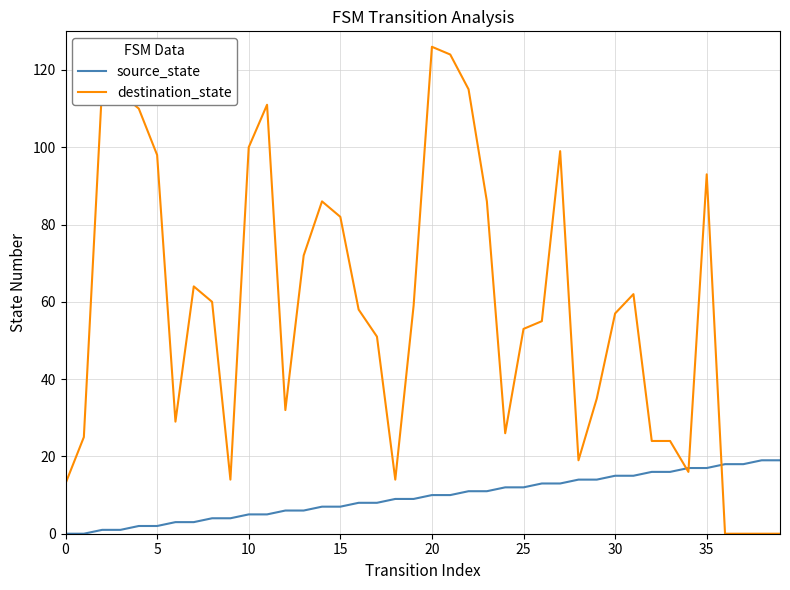

What is the average value of the destination_state series?

58